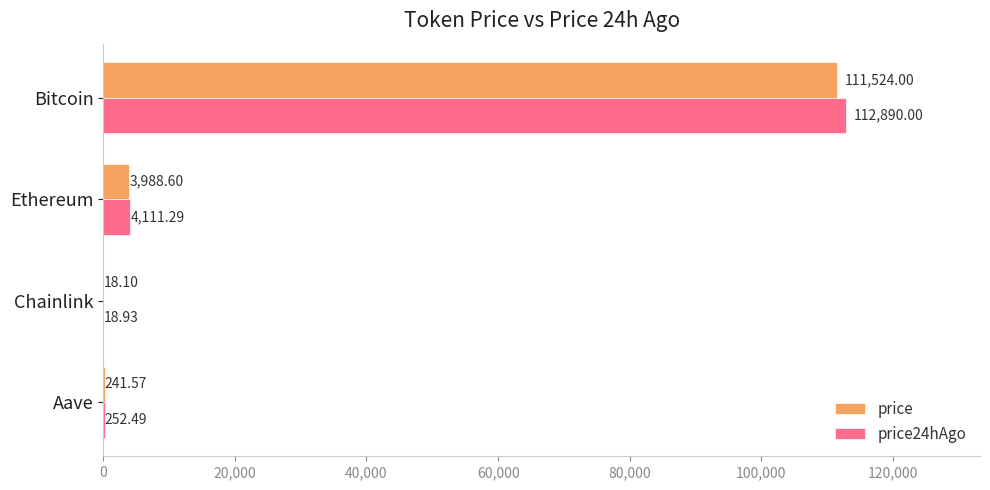

At which label is price24hAgo closest to 56454?

Ethereum